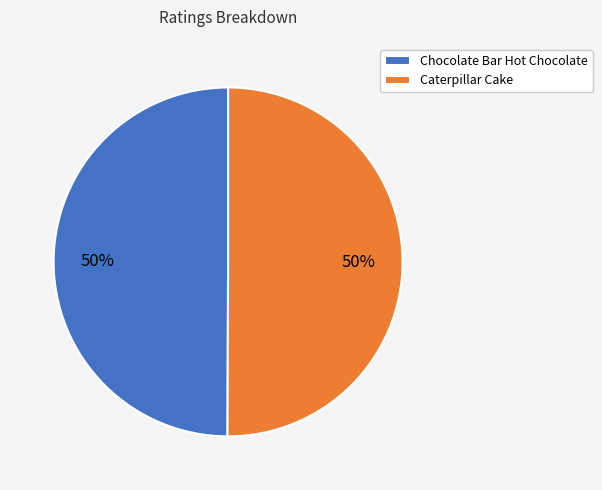

Is it true that Chocolate Bar Hot Chocolate is 58% of the pie?

False